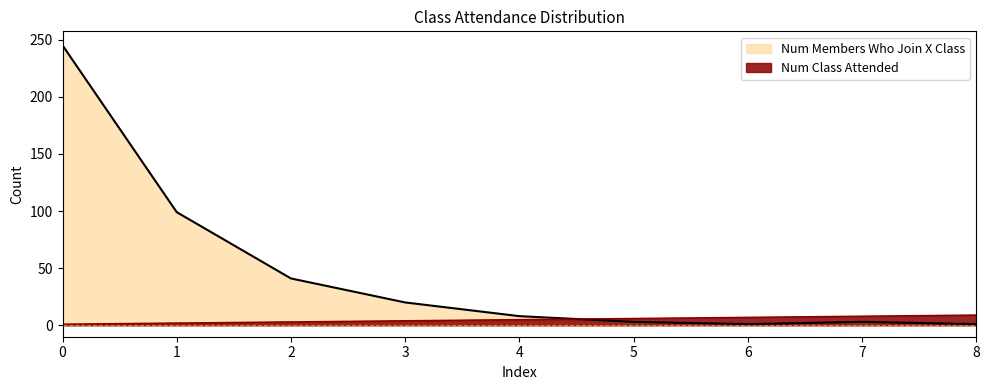

Between which two adjacent categories do Num Members Who Join X Class and Num Class Attended first intersect?

4 and 5